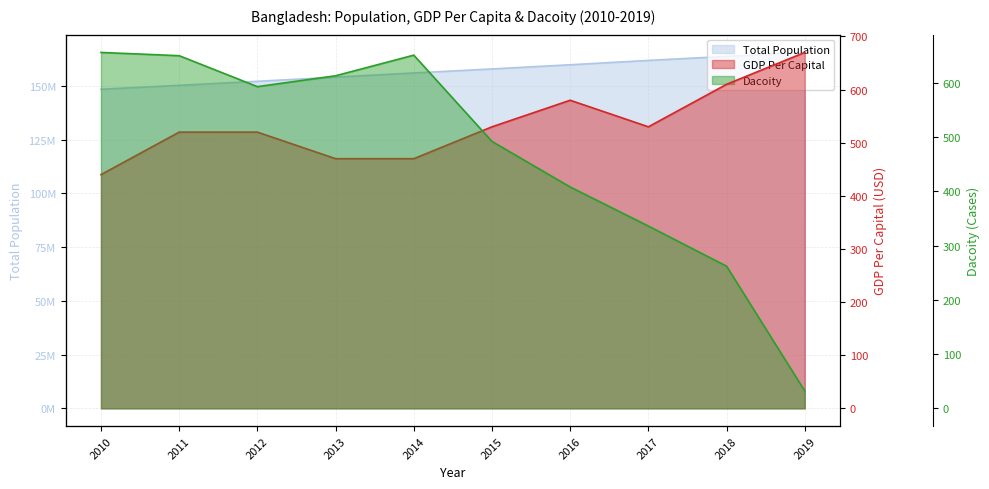

Reading left to right, transcribe all the data shown in this chart.

Total Population: 2010=148391139	2011=150211005	2012=152090649	2013=154030139	2014=155961299	2015=157830000	2016=159784568	2017=161793964	2018=163683958	2019=165516222
GDP Per Capital: 2010=440	2011=520	2012=520	2013=470	2014=470	2015=530	2016=580	2017=530	2018=610	2019=670
Dacoity: 2010=656	2011=650	2012=593	2013=613	2014=651	2015=492	2016=408	2017=336	2018=262	2019=32